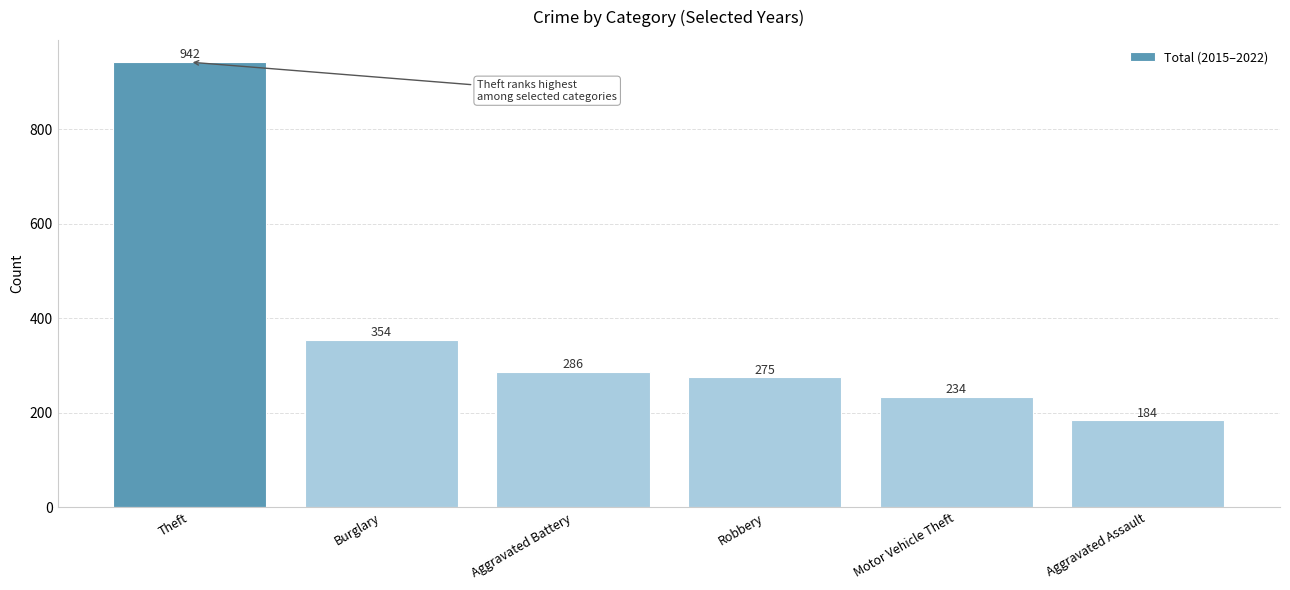

Rank the categories by value from lowest to highest.

Aggravated Assault, Motor Vehicle Theft, Robbery, Aggravated Battery, Burglary, Theft